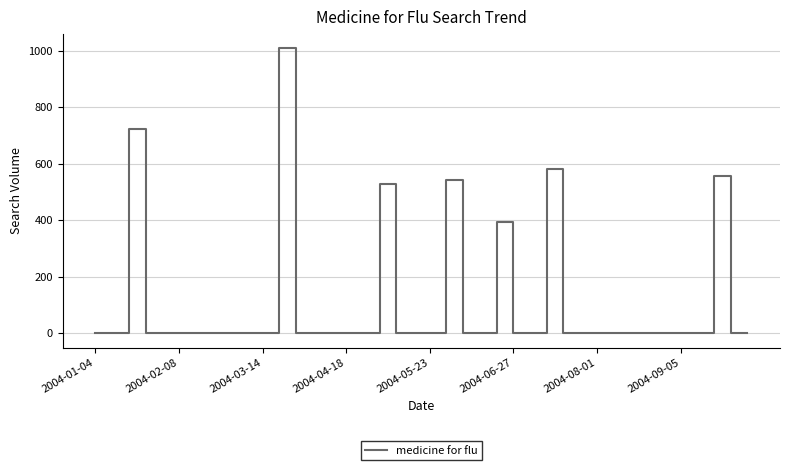

What is the difference between the maximum and minimum values?

1007.9